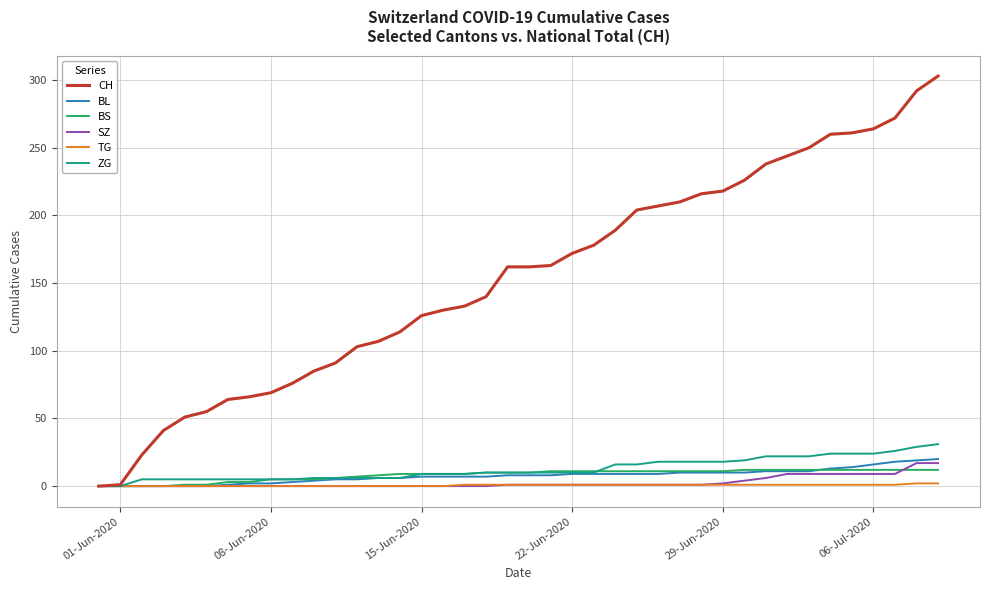

Which series has the widest spread of values?

CH